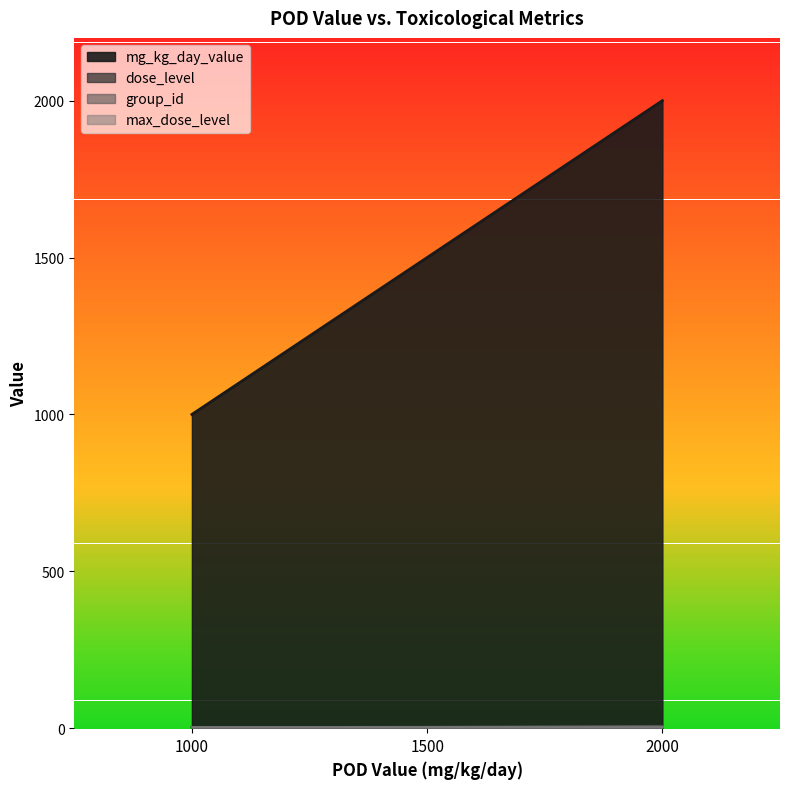

Which series changed the most between 1500 and 2000?

mg_kg_day_value